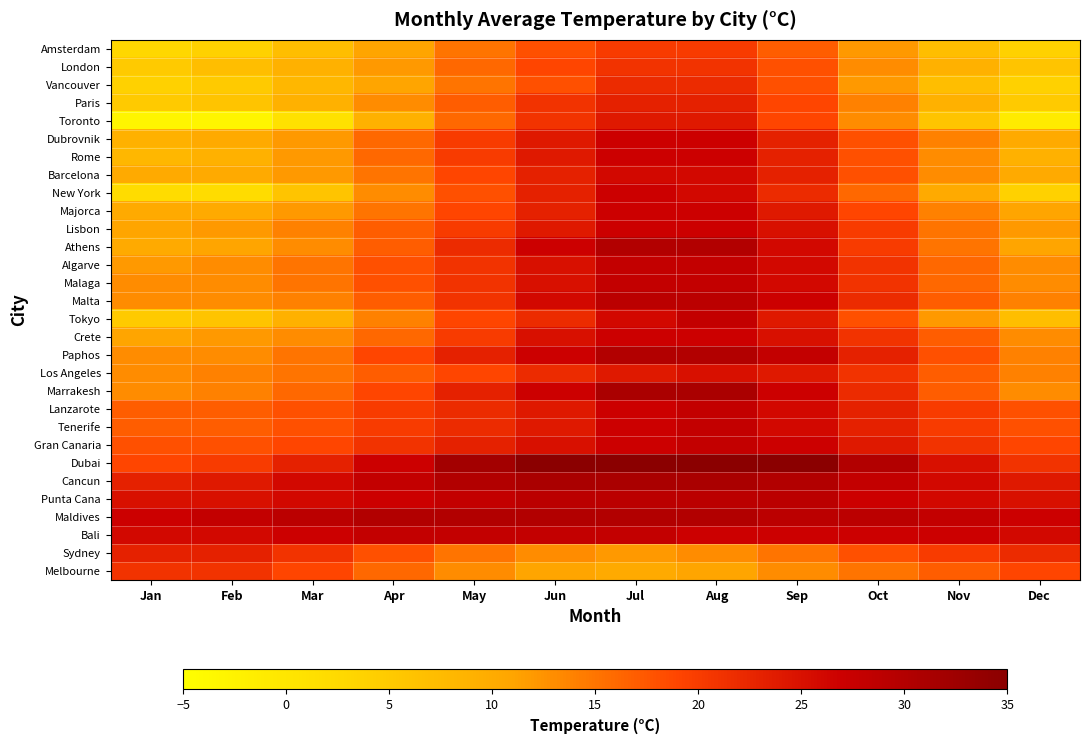

Count the number of categories in the chart.

12